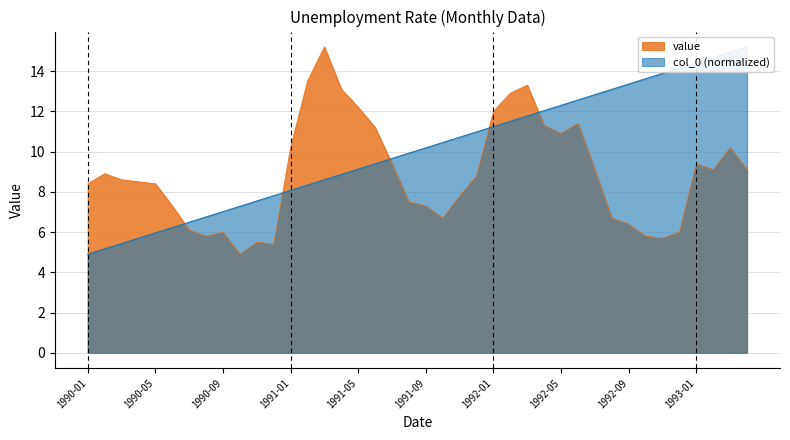

List the labels in order of value value, smallest first.

1990-10, 1990-12, 1990-11, 1992-11, 1990-08, 1992-10, 1990-09, 1992-12, 1990-07, 1992-09, 1991-10, 1992-08, 1990-06, 1991-09, 1991-08, 1991-11, 1990-01, 1990-05, 1990-04, 1990-03, 1991-12, 1990-02, 1992-07, 1993-02, 1993-04, 1991-07, 1993-01, 1991-01, 1993-03, 1992-05, 1991-06, 1992-04, 1992-06, 1992-01, 1991-05, 1992-02, 1991-04, 1992-03, 1991-02, 1991-03